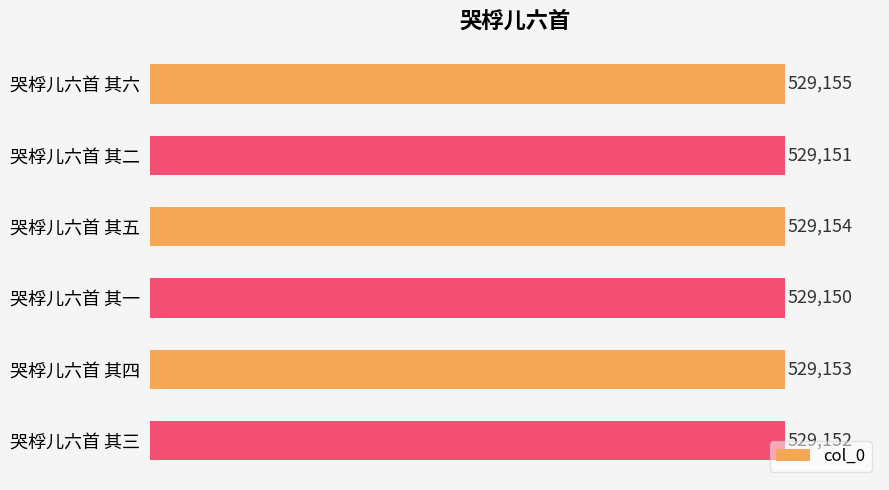

Reading top to bottom, list all the values displayed in this chart.

哭桴儿六首 其六=529155	哭桴儿六首 其二=529151	哭桴儿六首 其五=529154	哭桴儿六首 其一=529150	哭桴儿六首 其四=529153	哭桴儿六首 其三=529152